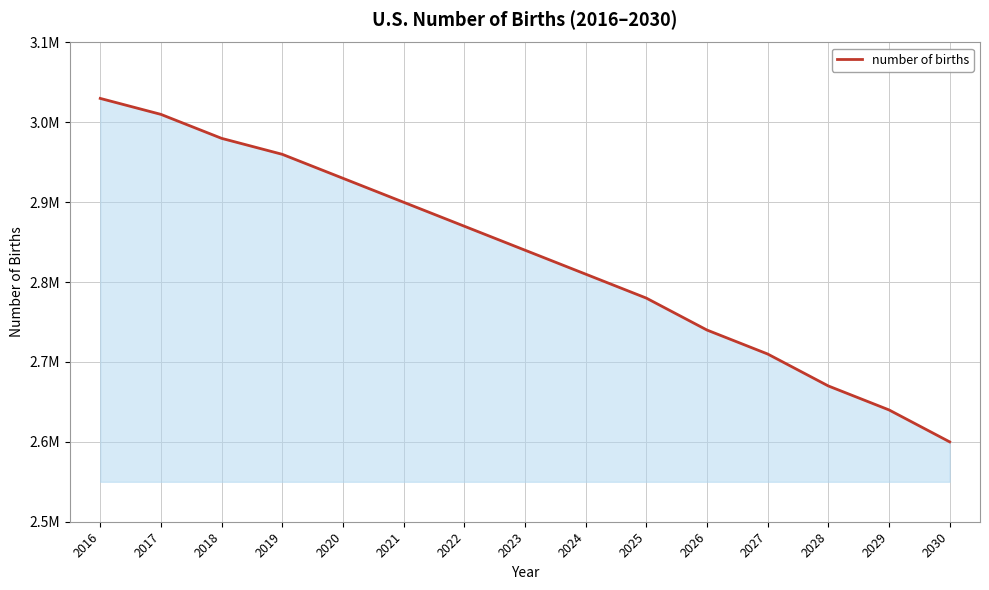

Which label corresponds to the smallest value in the chart?

2030